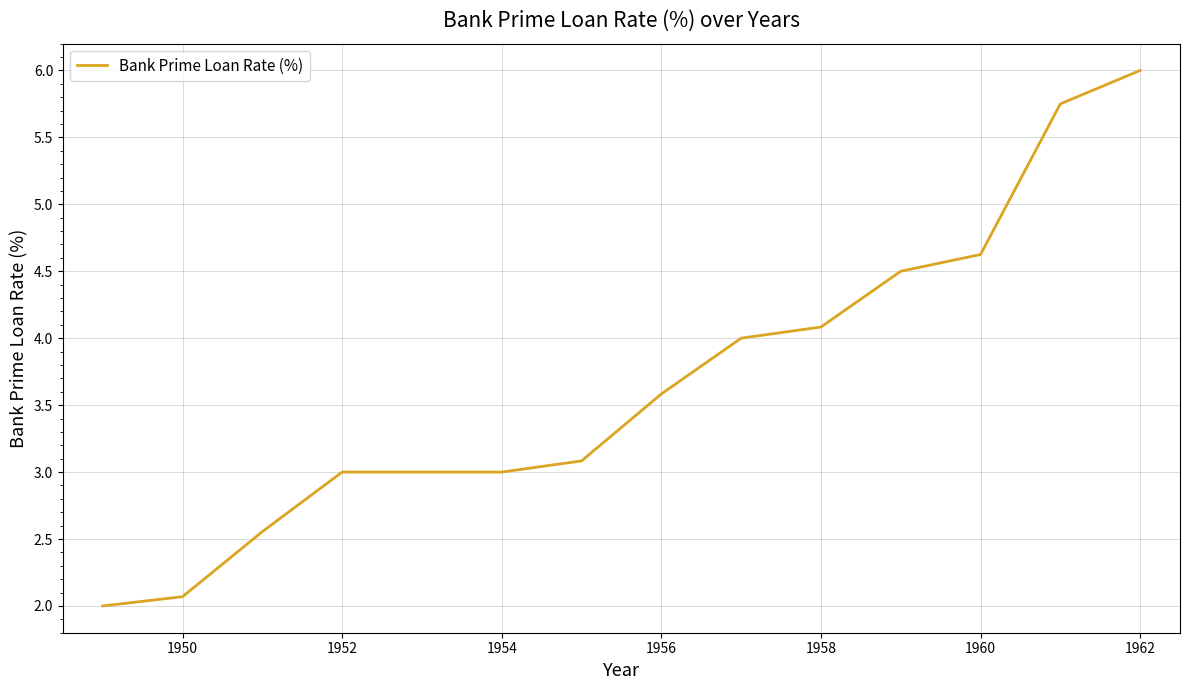

What is the average value?

3.7